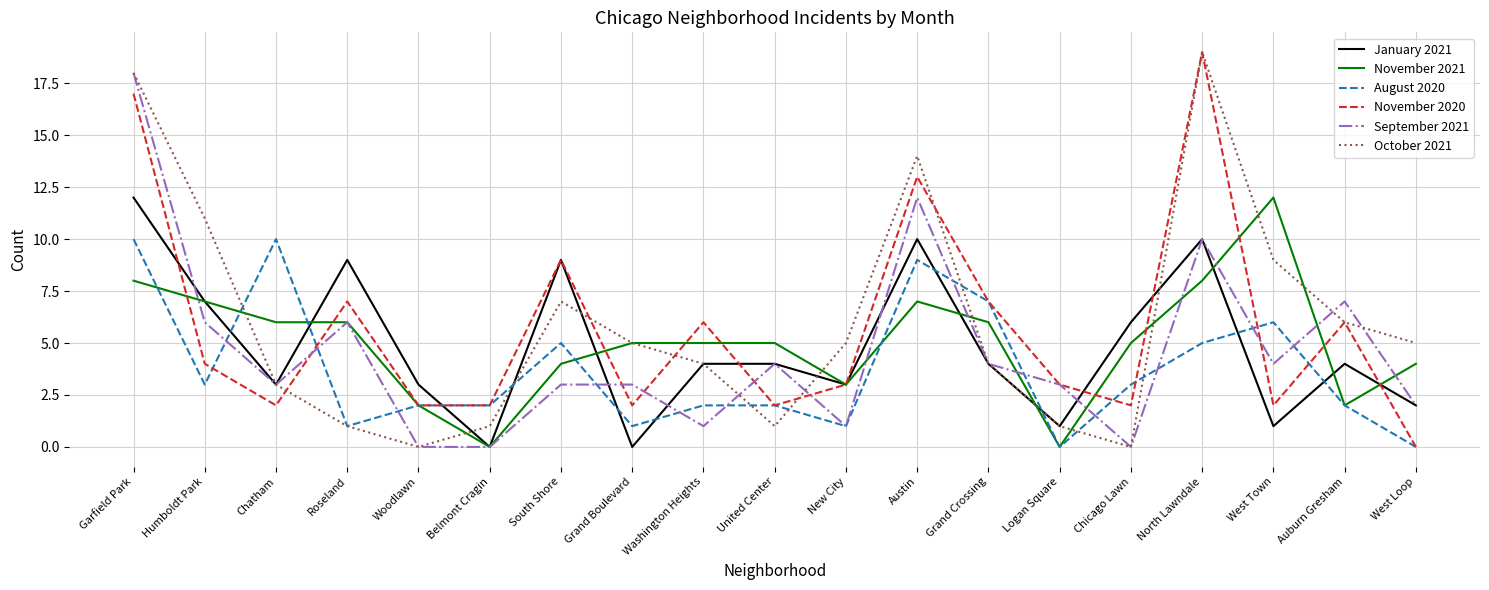

Between which two adjacent categories do November 2020 and November 2021 first intersect?

Garfield Park and Humboldt Park